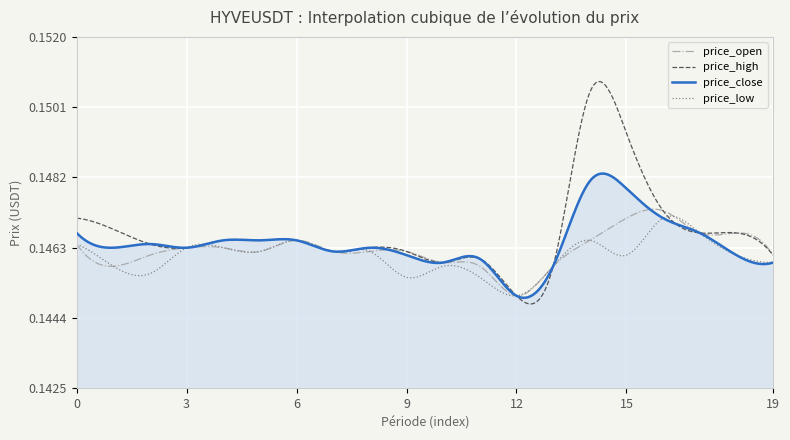

What is the sum of all price_low values?

43.8